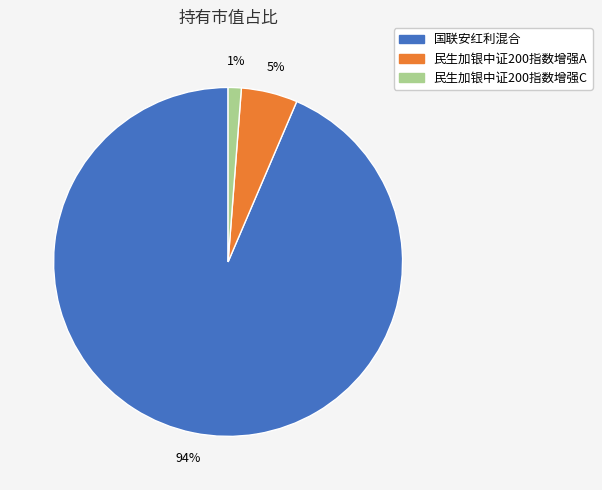

What percentage is the 国联安红利混合 slice, to the nearest percent?

94%